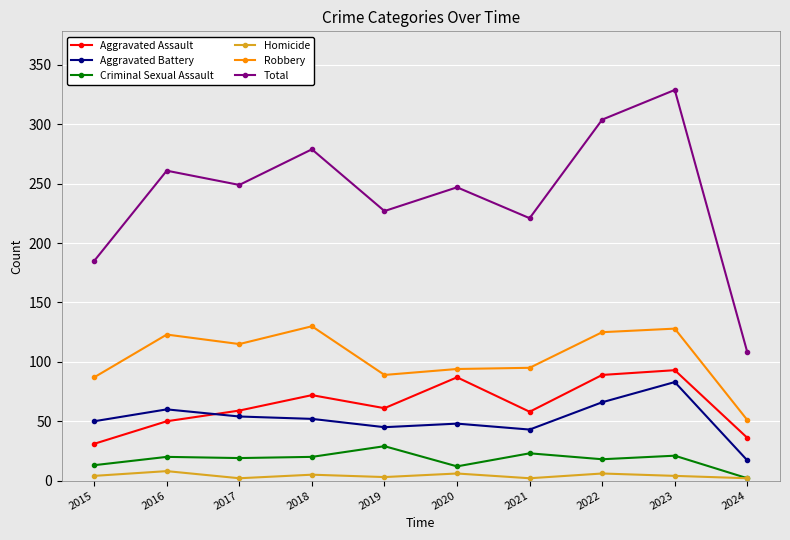

What is the average value of the Aggravated Assault series?

64